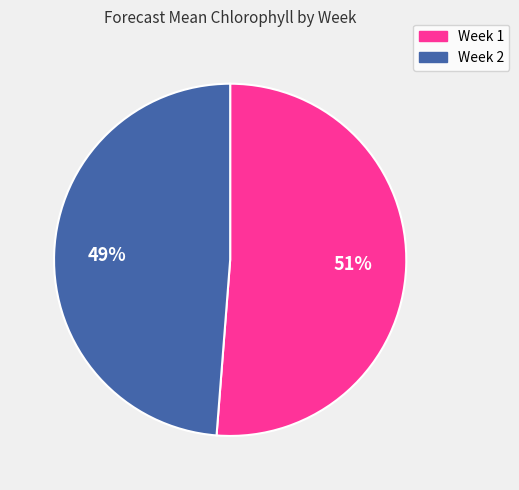

The Week 2 slice represents 60% of the pie. True or false?

False